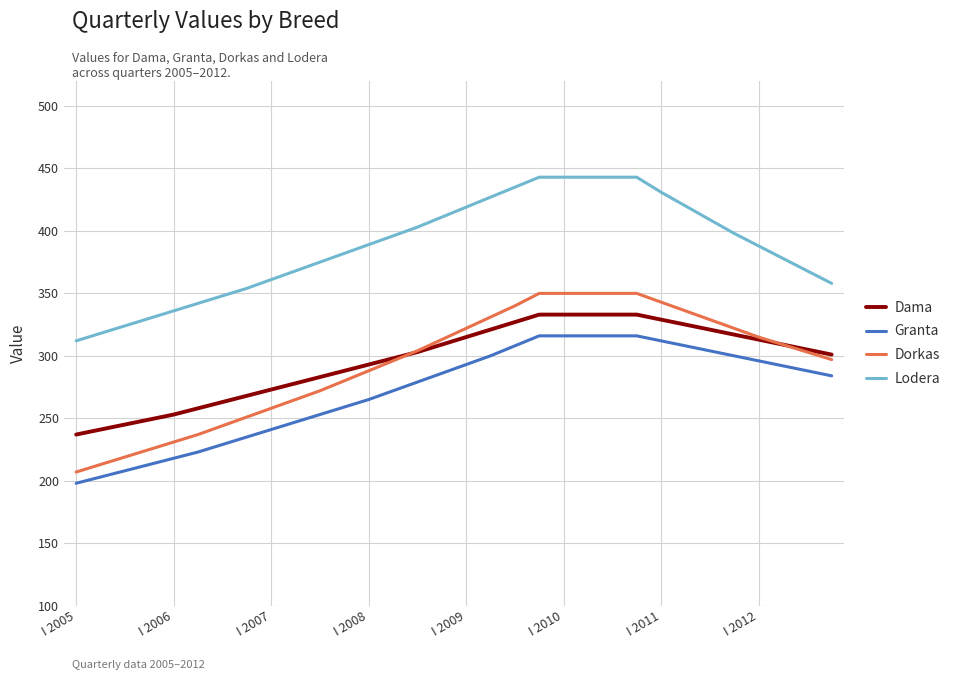

Rank the series by their maximum value, from highest to lowest.

Lodera, Dorkas, Dama, Granta